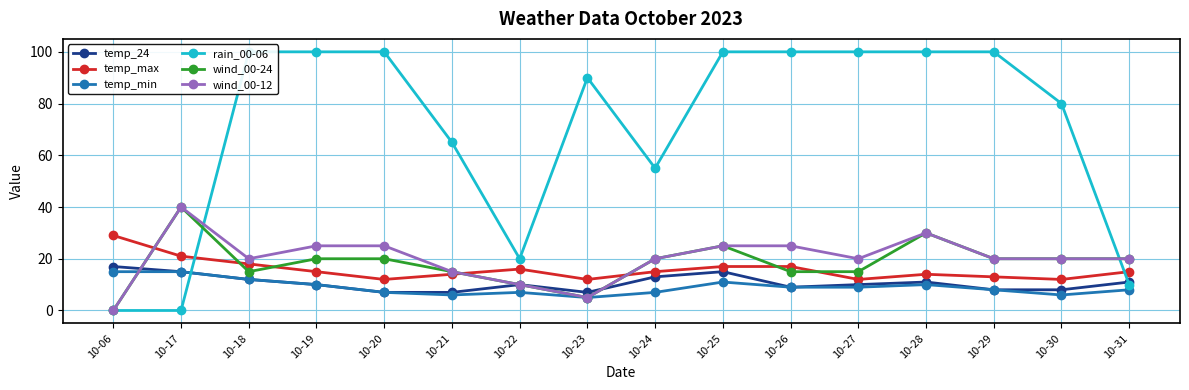

True or false: temp_24 has a value of 12 at 10-18.

True